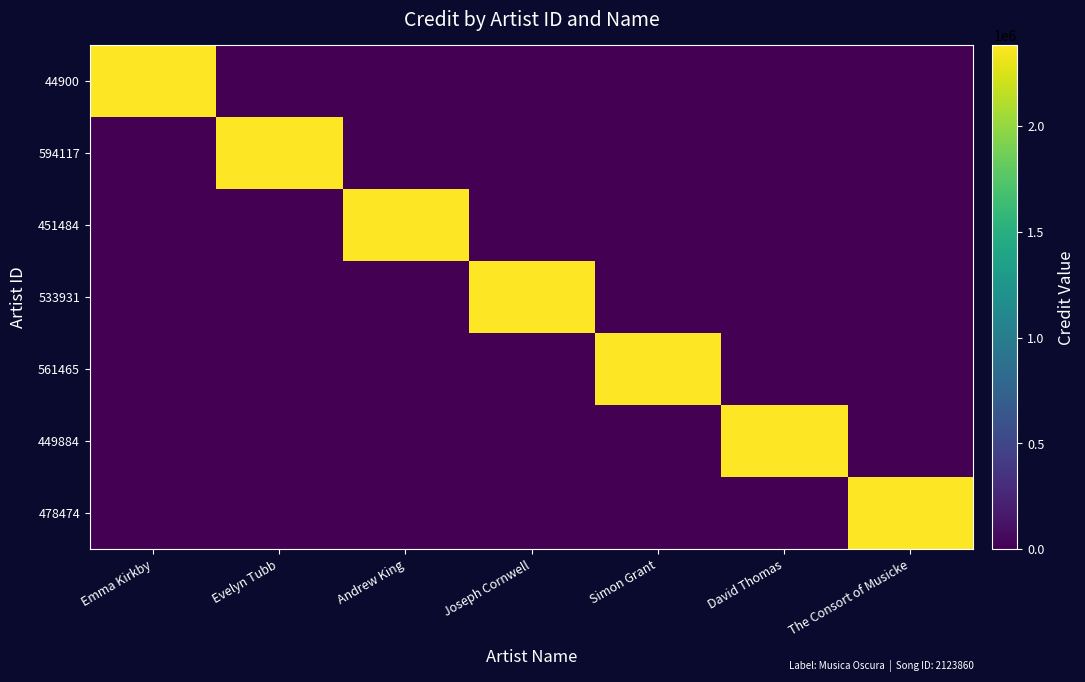

What is the difference between the highest and lowest values at Andrew King?

2382069